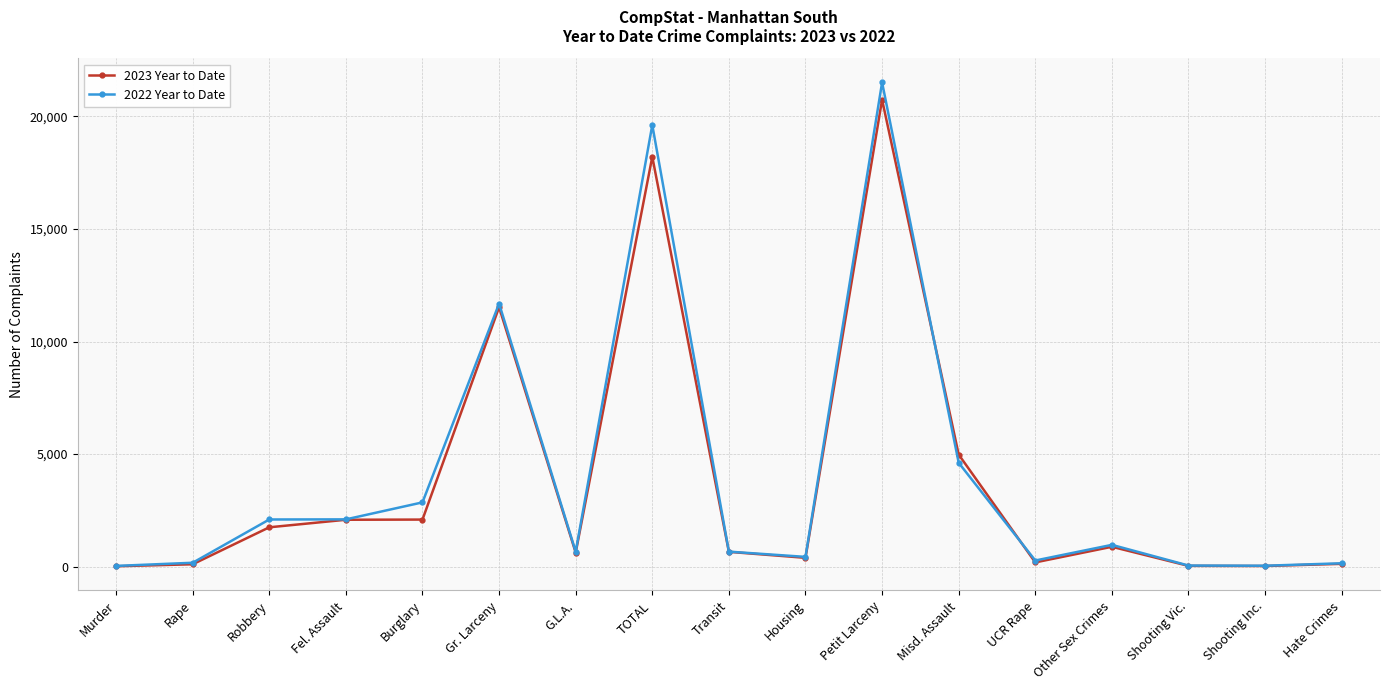

Which series has the largest range (max minus min)?

2022 Year to Date